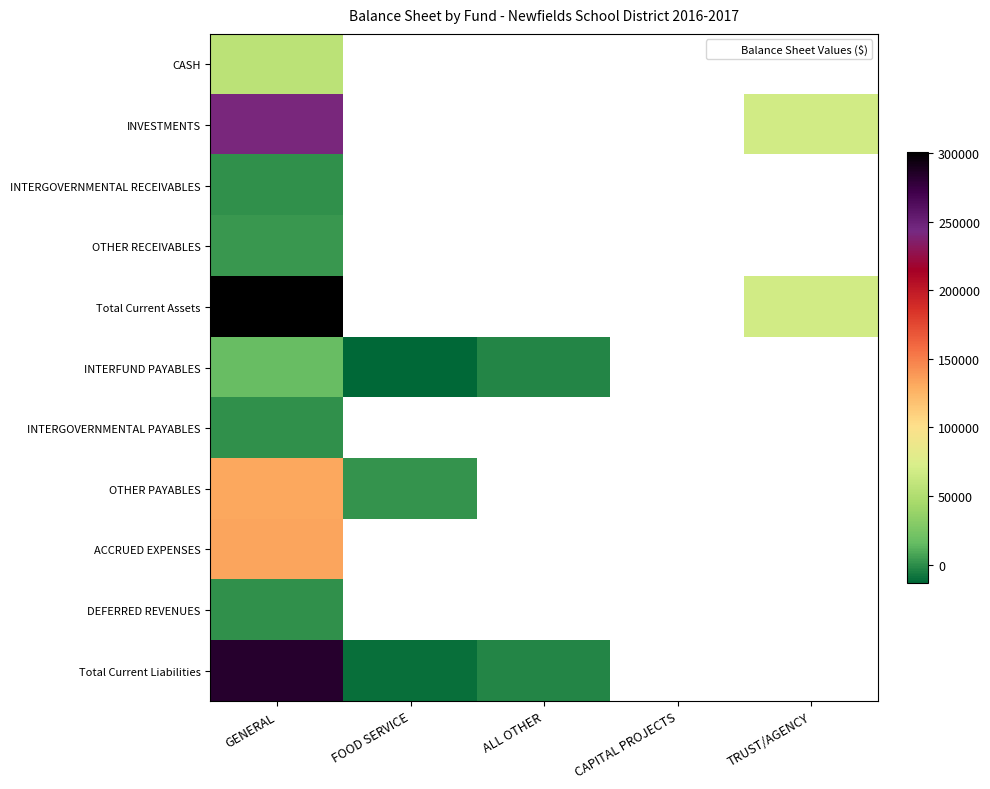

What is the minimum value shown in the chart?

-13376.8